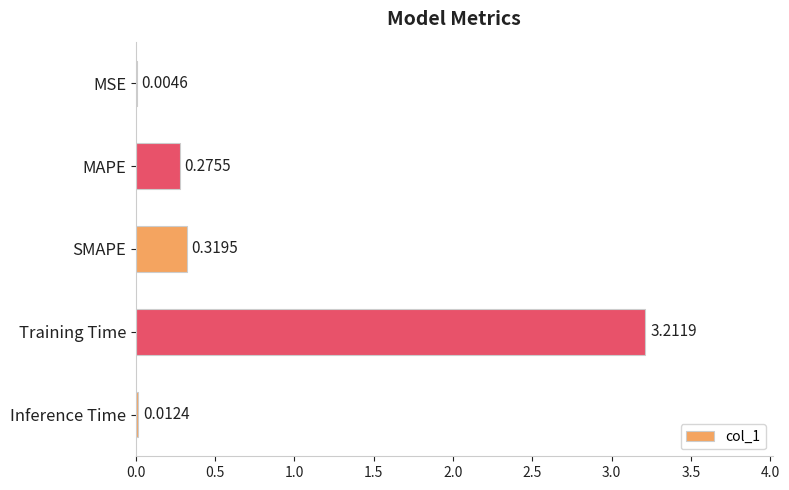

Which has a higher value, MAPE or SMAPE?

SMAPE